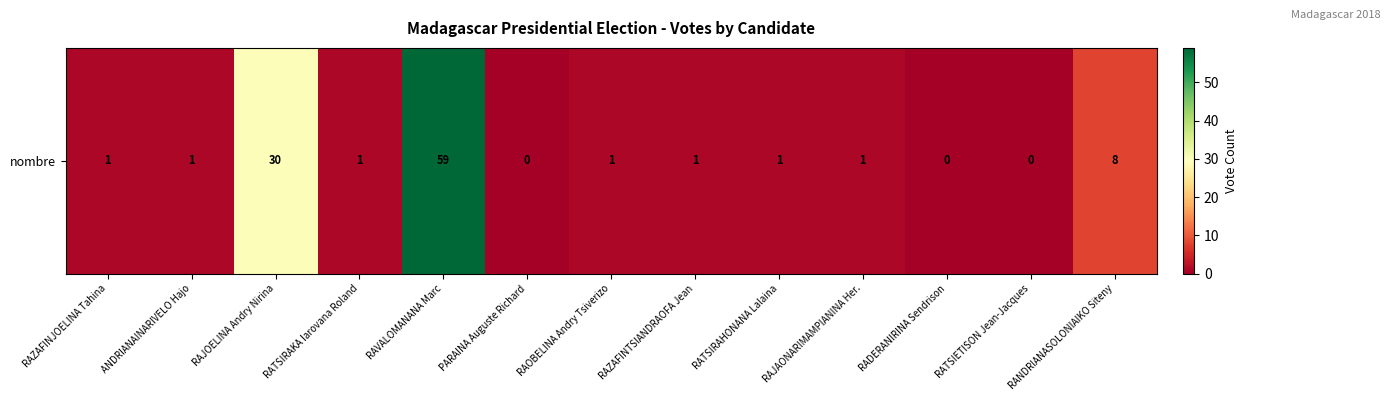

What is the change in value from RAJOELINA Andry Nirina to RAVALOMANANA Marc?

+29